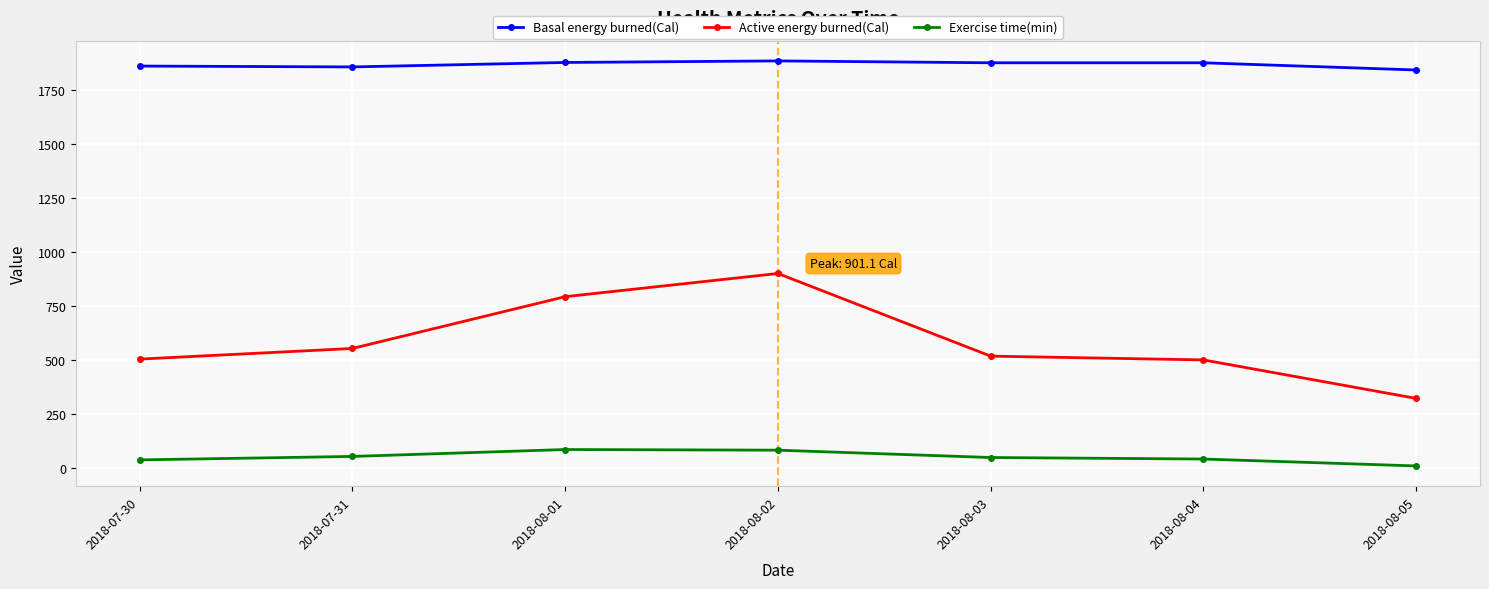

What is the label of the 7th point from the left?

2018-08-05